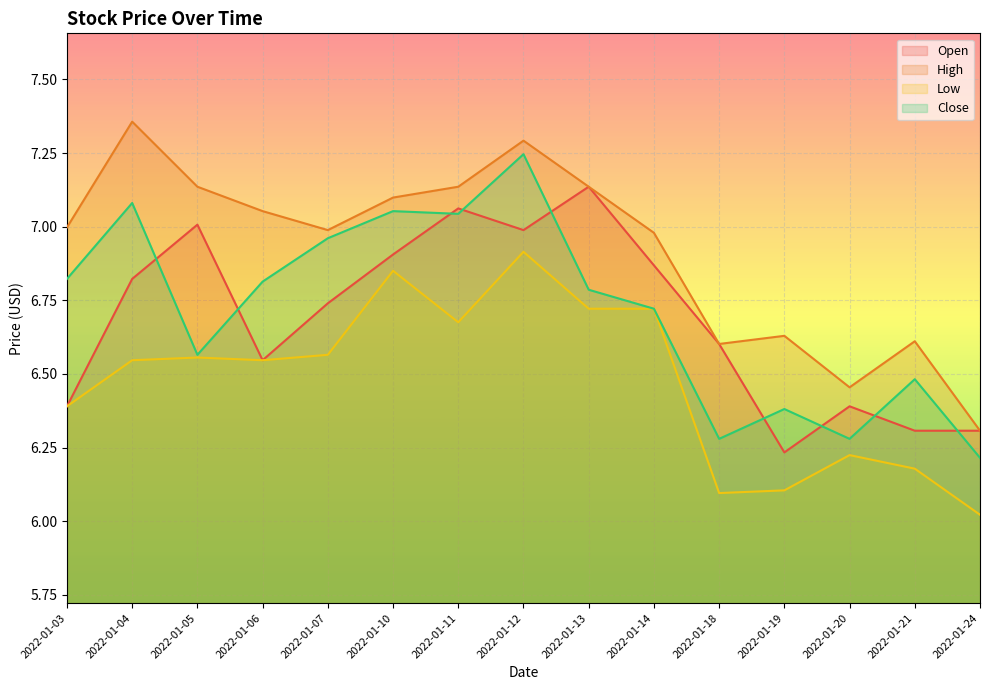

Which category has the highest value across all series?

2022-01-04